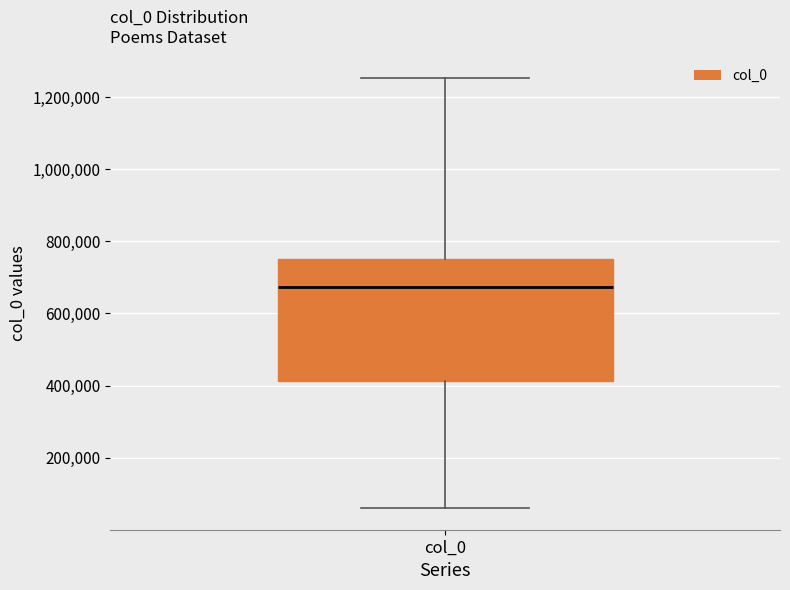

Transcribe this box plot: give where the median line is, the range the box spans, and where the two whiskers end, as read against the y-axis. The values are not printed on the chart, so give them approximately, as read against the axis.

median 680000, box 420000 to 760000, whiskers 60000 to 1260000